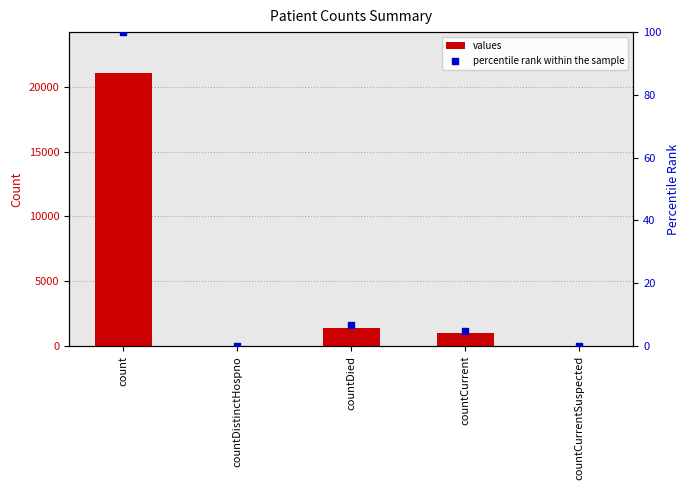

Which series has the widest spread of Y values?

values